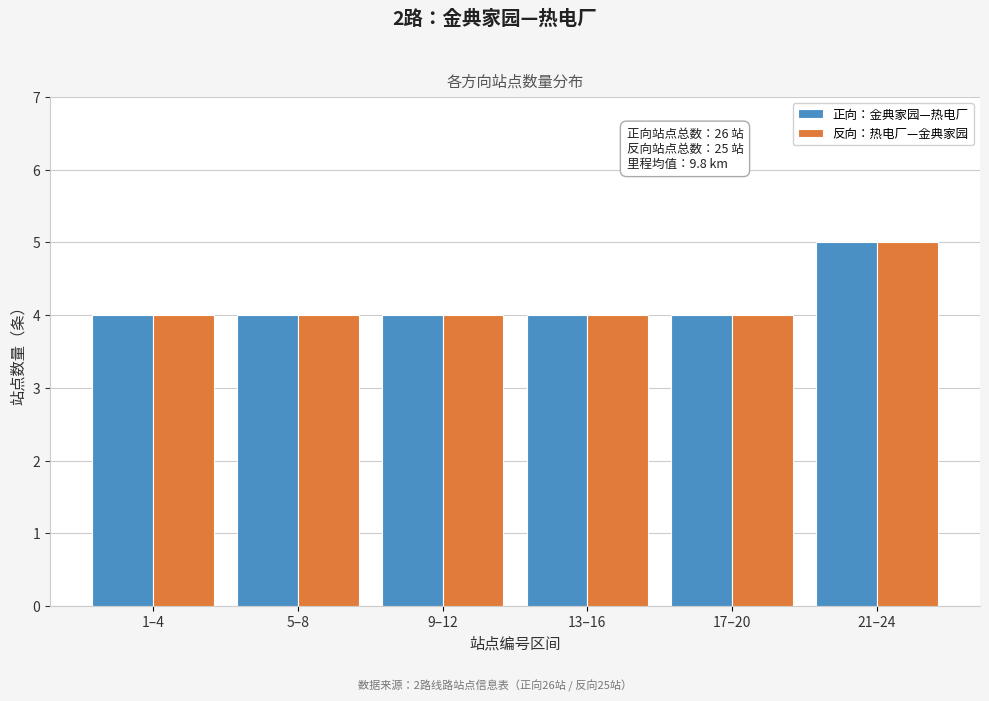

Reading right to left, transcribe all the data shown in this chart.

正向：金典家园—热电厂: 5	4	4	4	4	4
反向：热电厂—金典家园: 5	4	4	4	4	4